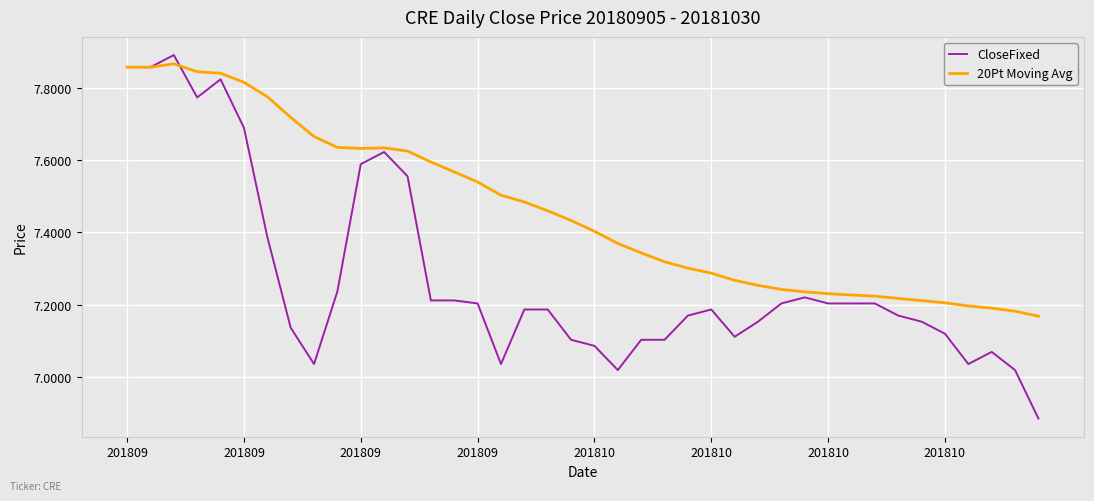

What is the sum of all 20Pt Moving Avg values?

298.4